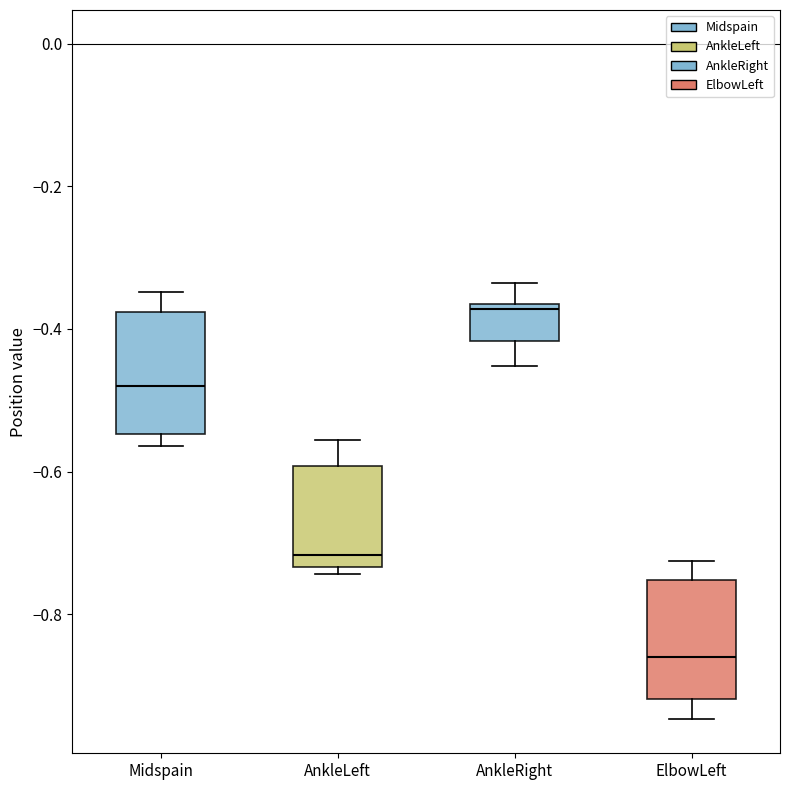

Reading left to right, read every box against the y-axis: the position of its median line, the range the box covers, and the ends of its whiskers. The values are not printed on the chart, so give them approximately, as read against the axis.

Midspain: median -0.48, box -0.54 to -0.38, whiskers -0.56 to -0.34
AnkleLeft: median -0.72, box -0.74 to -0.60, whiskers -0.74 (just below the box's lower edge) to -0.56
AnkleRight: median -0.38, box -0.42 to -0.36, whiskers -0.46 to -0.34
ElbowLeft: median -0.86, box -0.92 to -0.76, whiskers -0.94 to -0.72